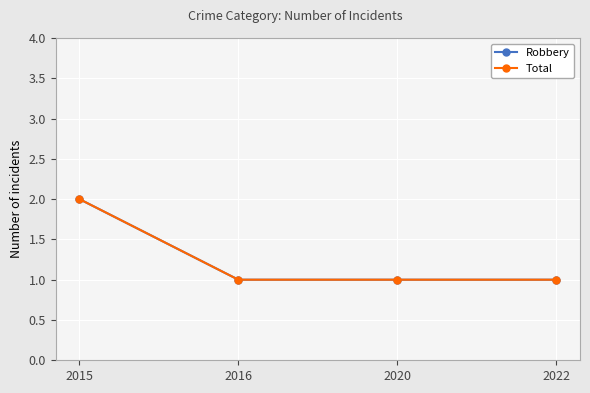

What is the greatest value displayed?

2